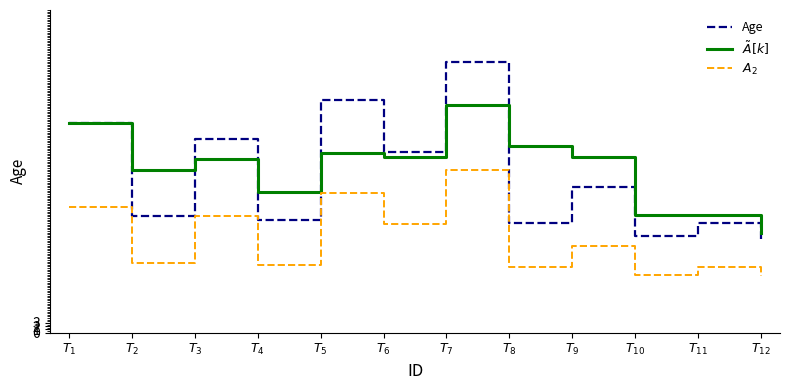

Is it true that Age equals 45.0 at $T_{9}$?

True